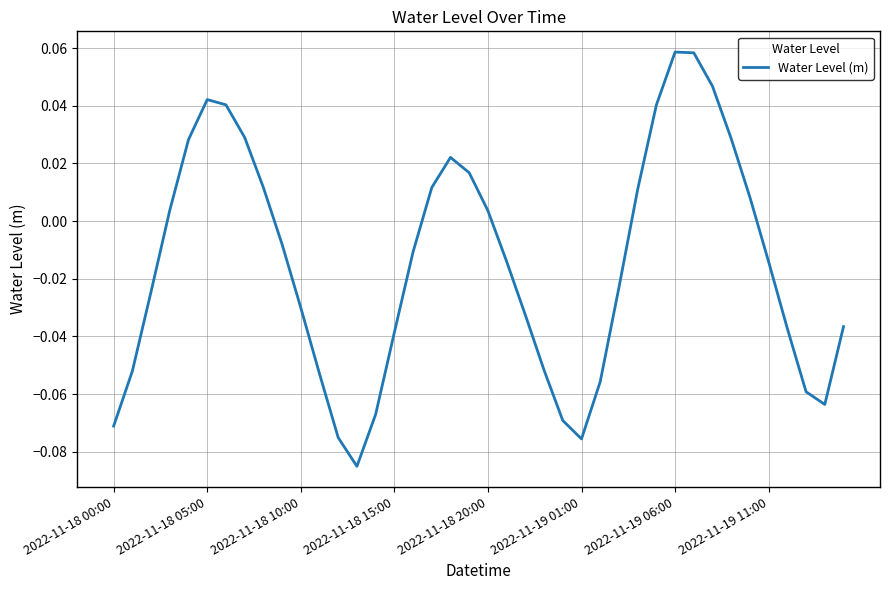

How many lines are shown in the chart?

1